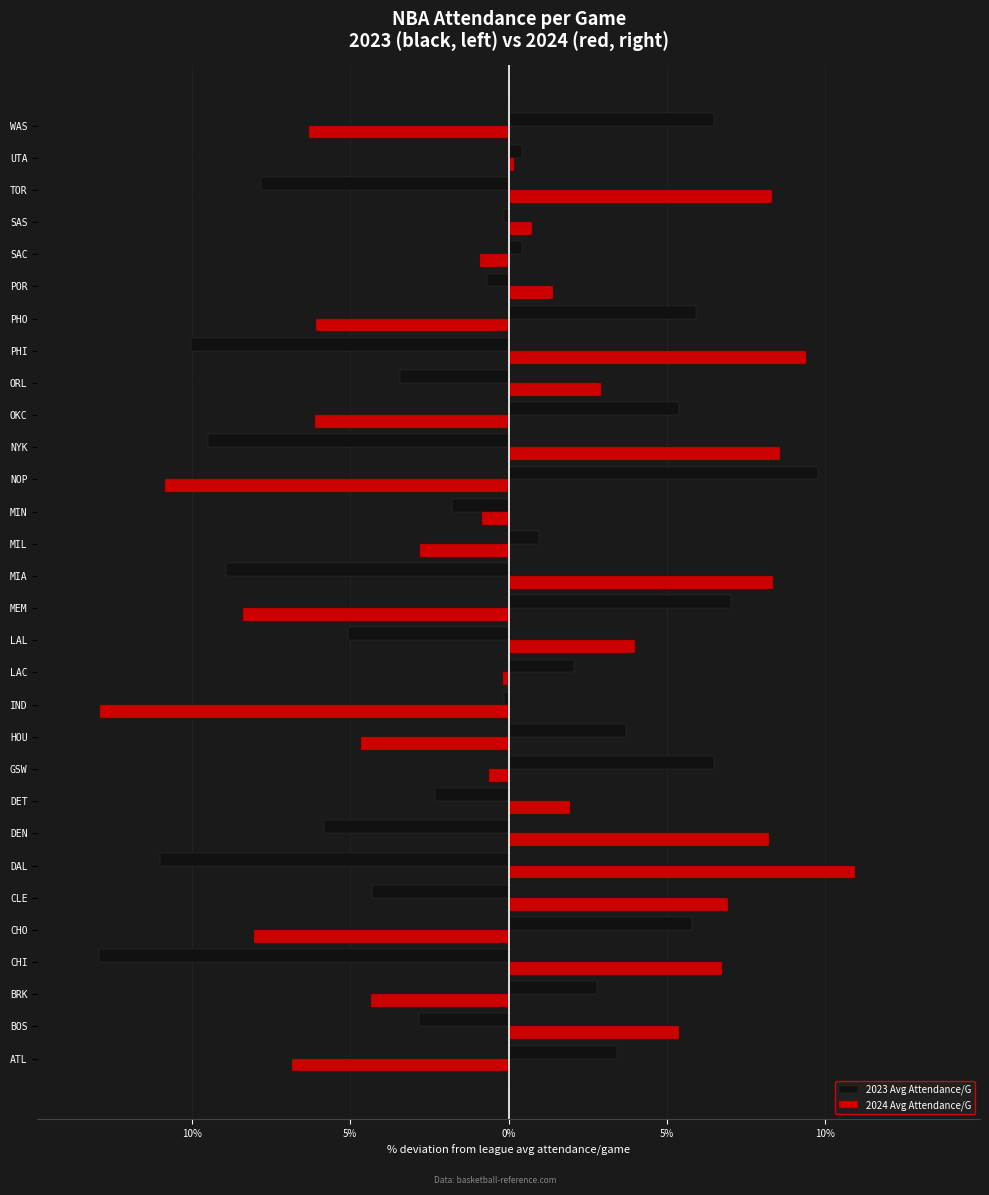

What is the sum of all 2024 Avg Attendance/G values?

4.1